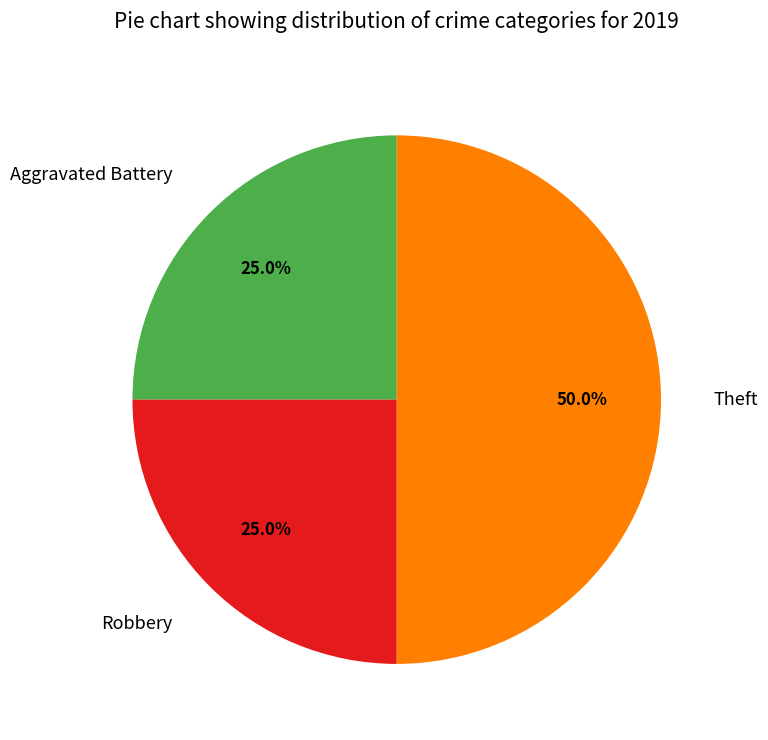

Does Aggravated Battery represent more than half of the total?

No